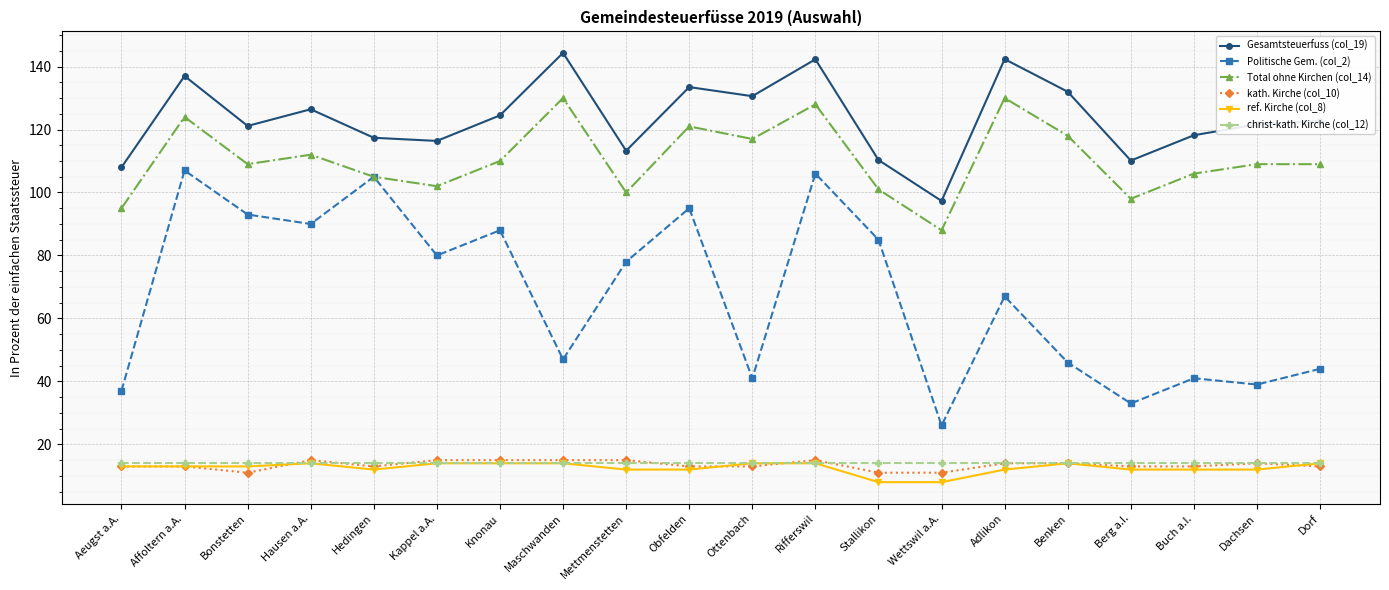

Count the number of data series in this chart.

6